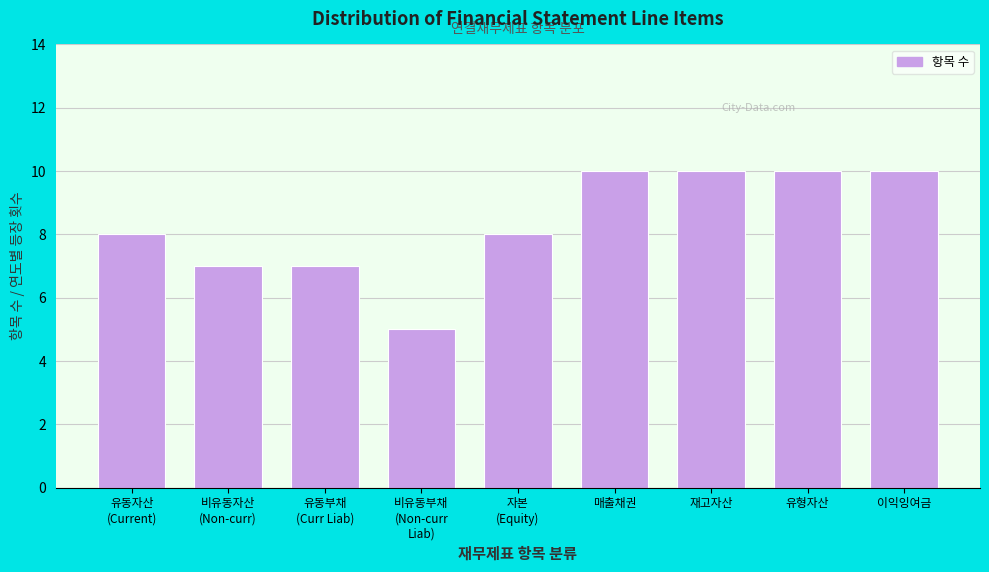

Reading left to right, extract all data points from this chart.

8	7	7	5	8	10	10	10	10